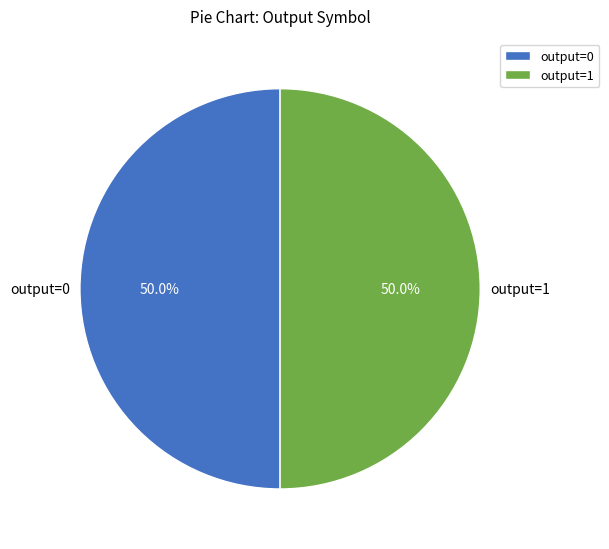

How much of the chart is everything except output=1?

50.0%